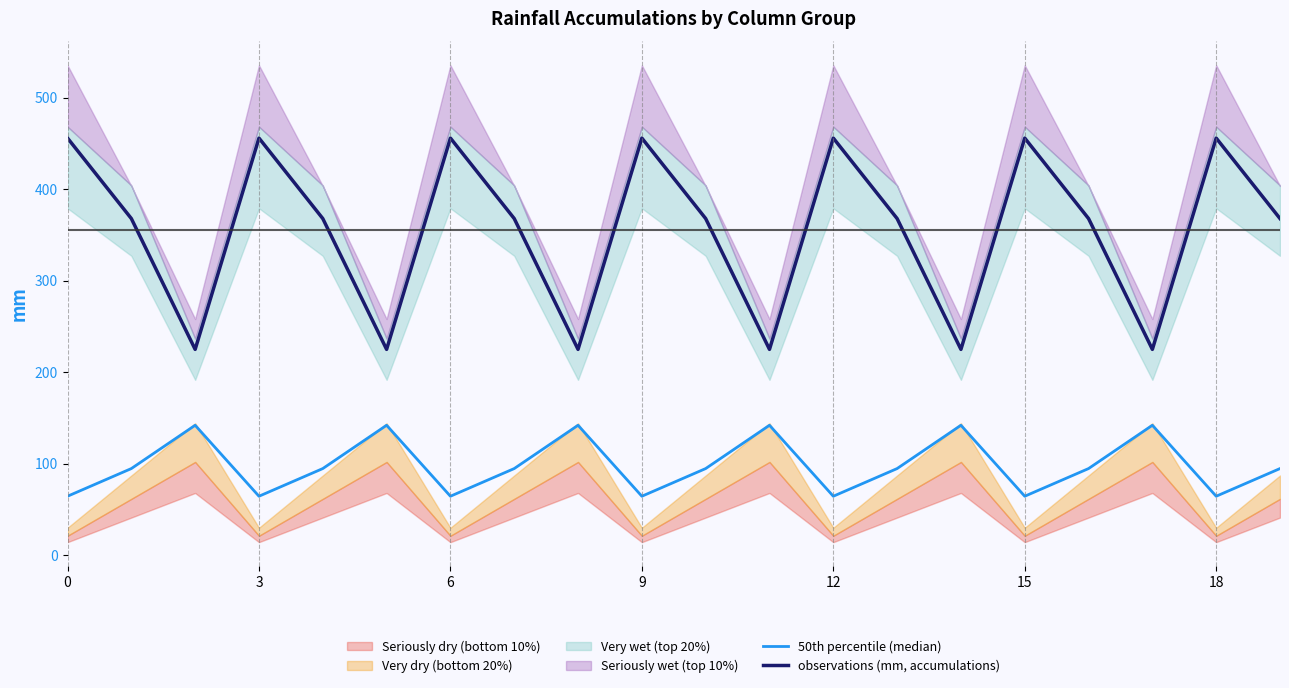

Reading left to right, extract all data points from this chart.

50th percentile (median): 64.2	94.5	141.8	64.2	94.5	141.8	64.2	94.5	141.8	64.2	94.5	141.8	64.2	94.5	141.8	64.2	94.5	141.8	64.2	94.5
observations (mm, accumulations): 455.7	367.8	224.8	455.7	367.8	224.8	455.7	367.8	224.8	455.7	367.8	224.8	455.7	367.8	224.8	455.7	367.8	224.8	455.7	367.8